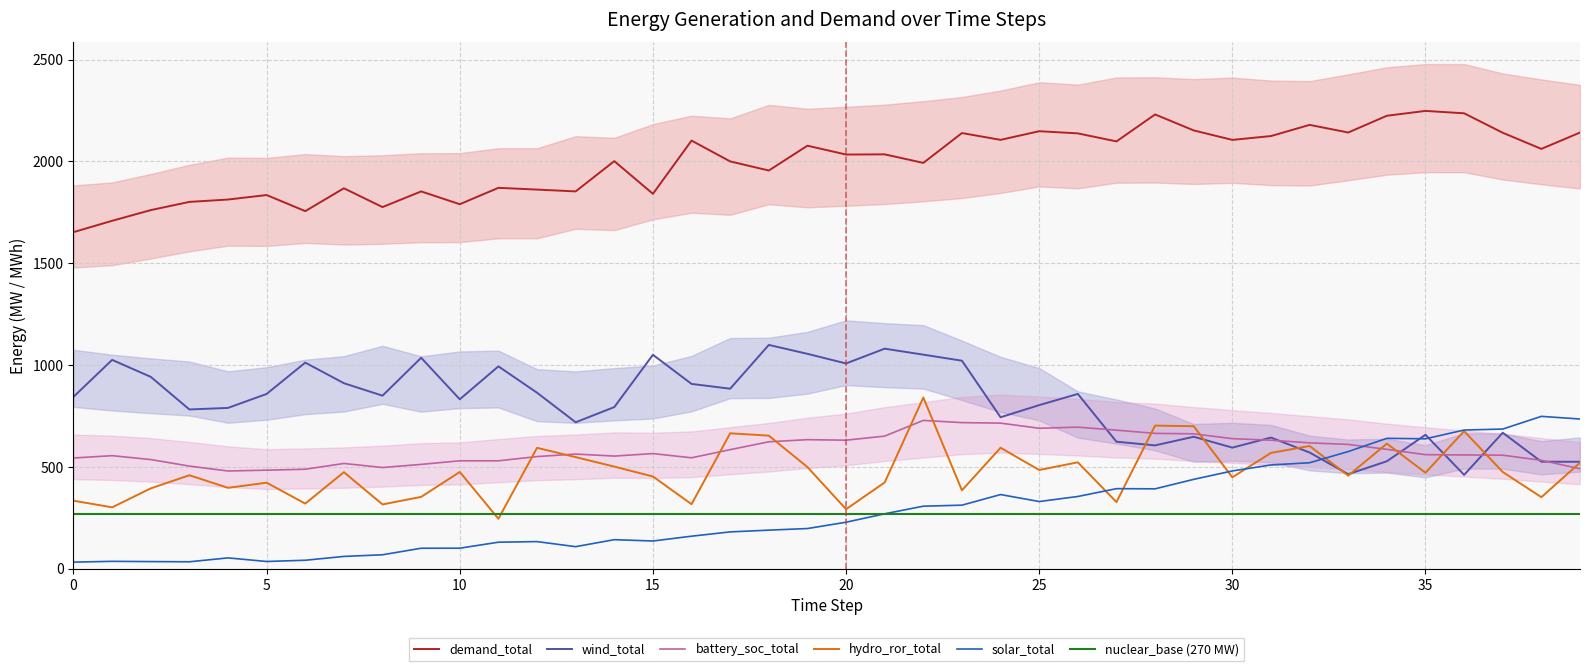

What is the highest value of the demand_total series?

2247.6